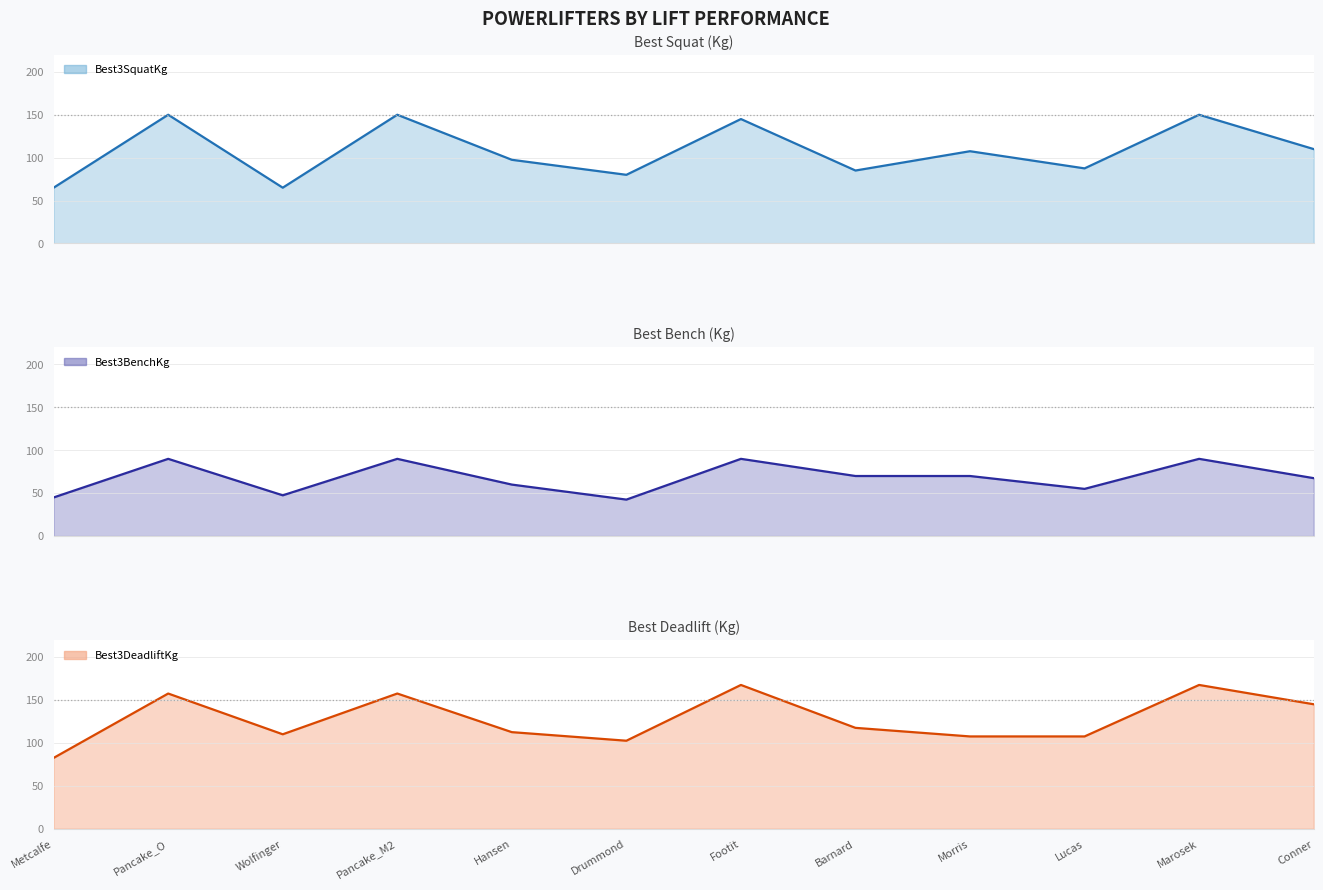

The value of Best3BenchKg at Hansen is 60.0. True or false?

True